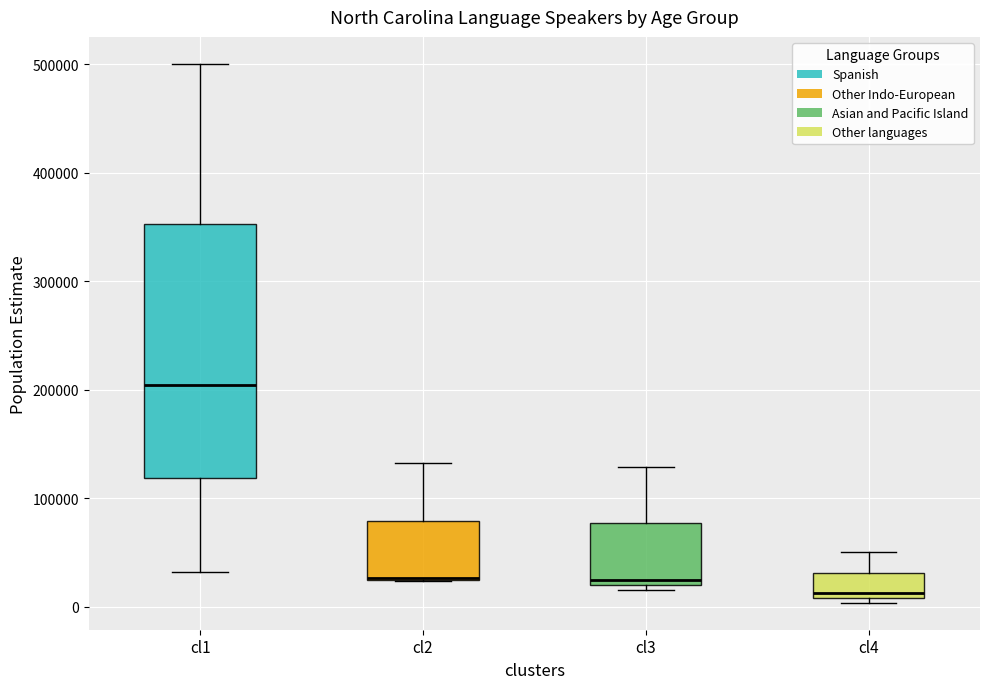

Which box is the tallest, from its lower edge to its upper edge?

cl1